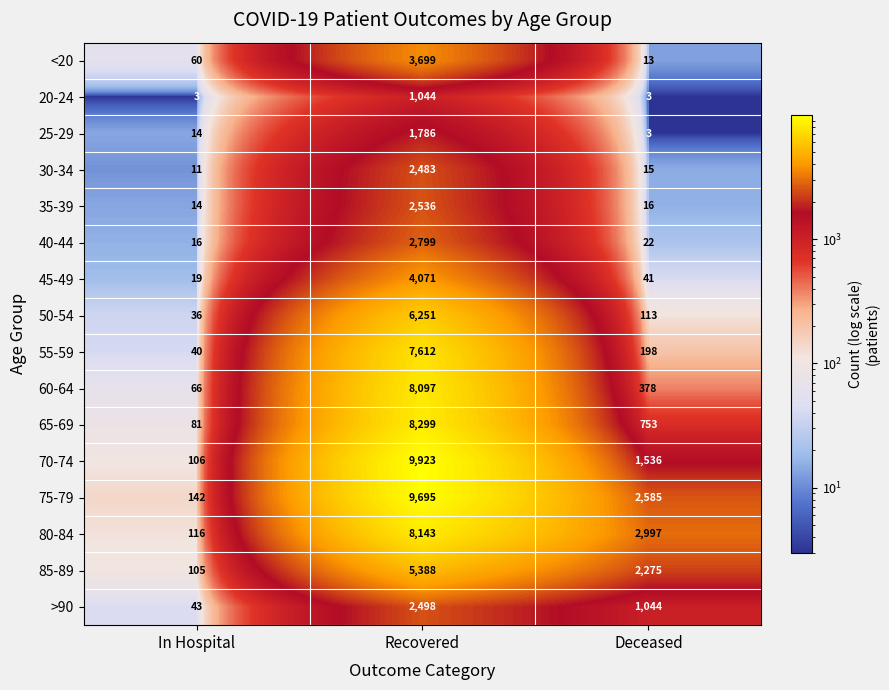

What is the difference between the highest and lowest values at In Hospital?

139